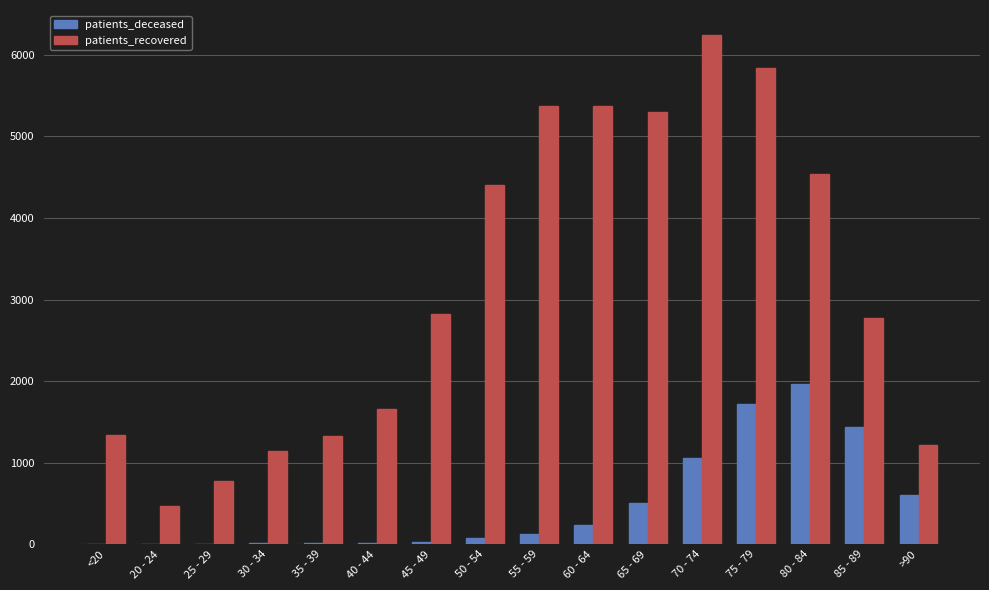

What is the sum of all patients_deceased values?

7808